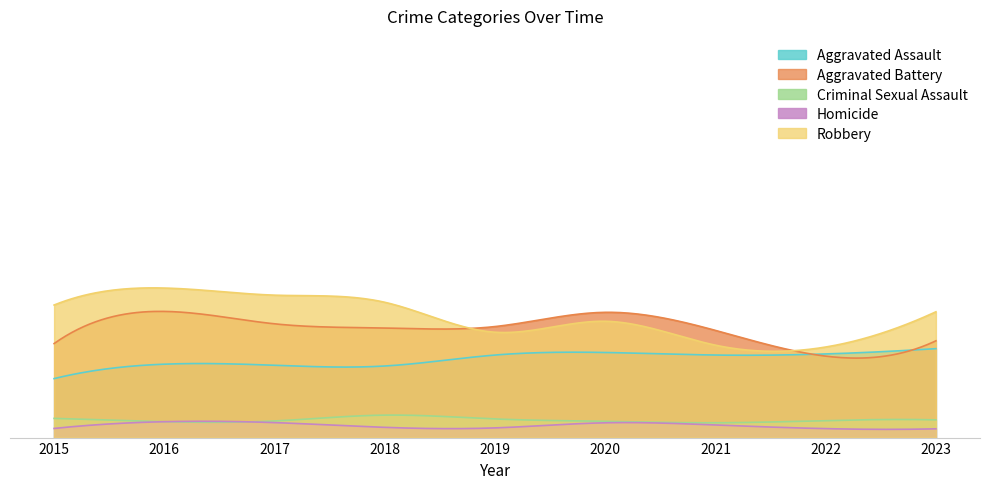

How many times do Aggravated Battery and Robbery cross each other?

2